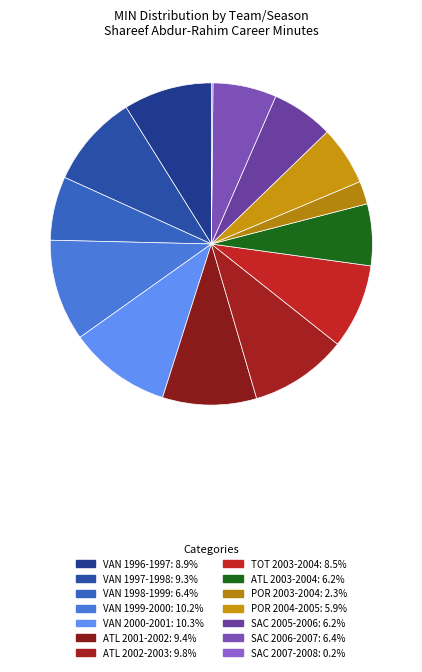

To the nearest percent, what percentage of the pie is TOT 2003-2004?

9%